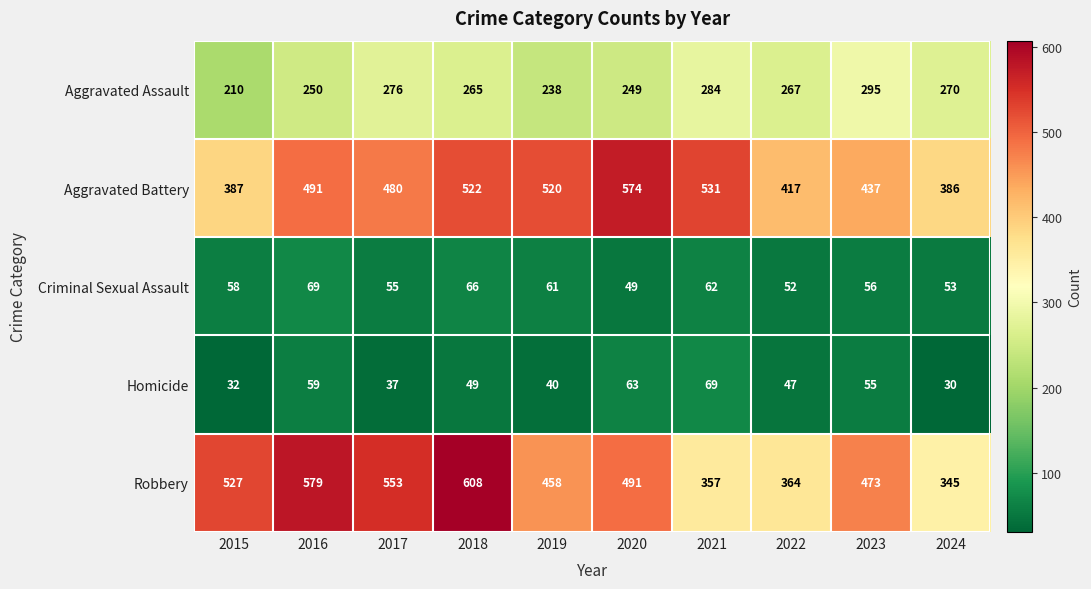

Where is Aggravated Battery nearest to the value 480?

2017